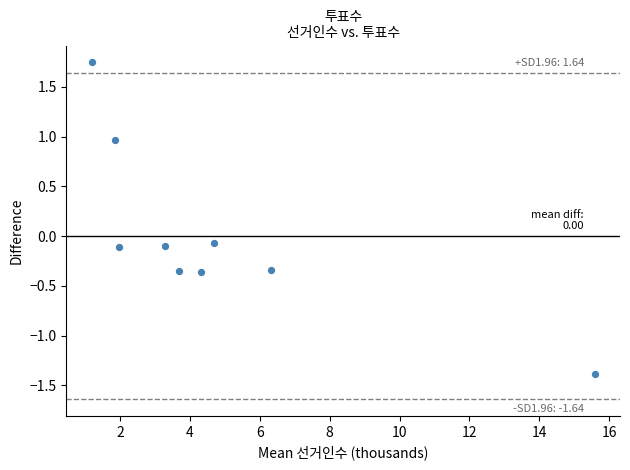

What is the range of Y values (max minus min)?

3.1